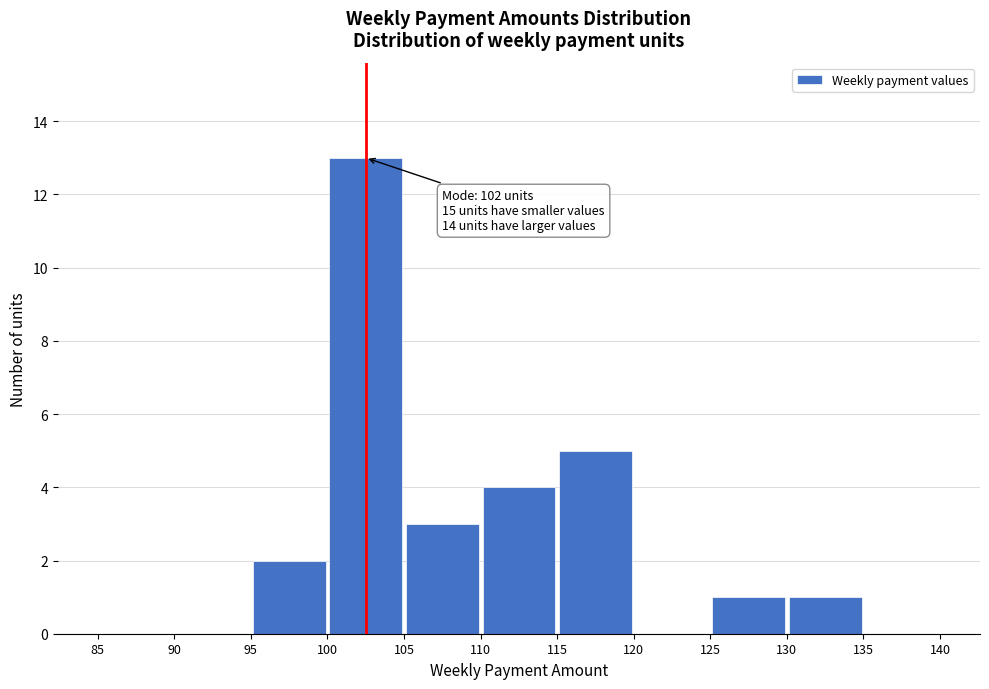

Which range on the x-axis has the tallest bar?

100 to 105